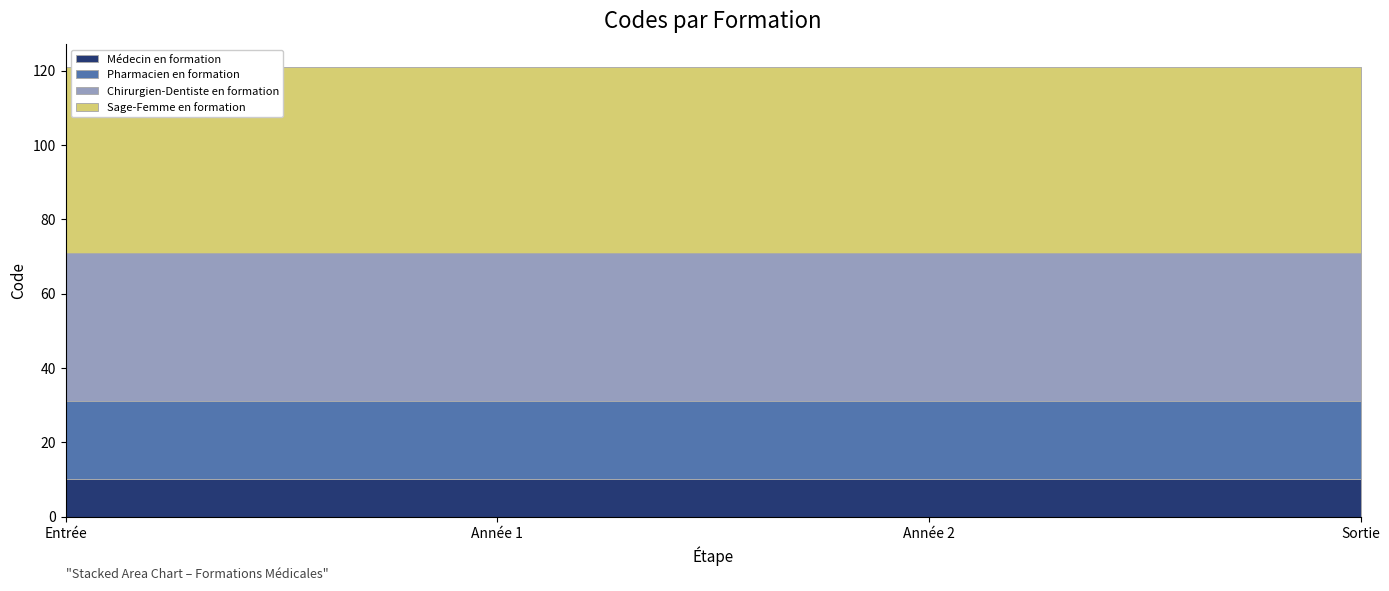

Reading right to left, list all the values displayed in this chart.

Médecin en formation: 1=10	1=10	1=10	1=10
Pharmacien en formation: 1=21	1=21	1=21	1=21
Chirurgien-Dentiste en formation: 1=40	1=40	1=40	1=40
Sage-Femme en formation: 1=50	1=50	1=50	1=50